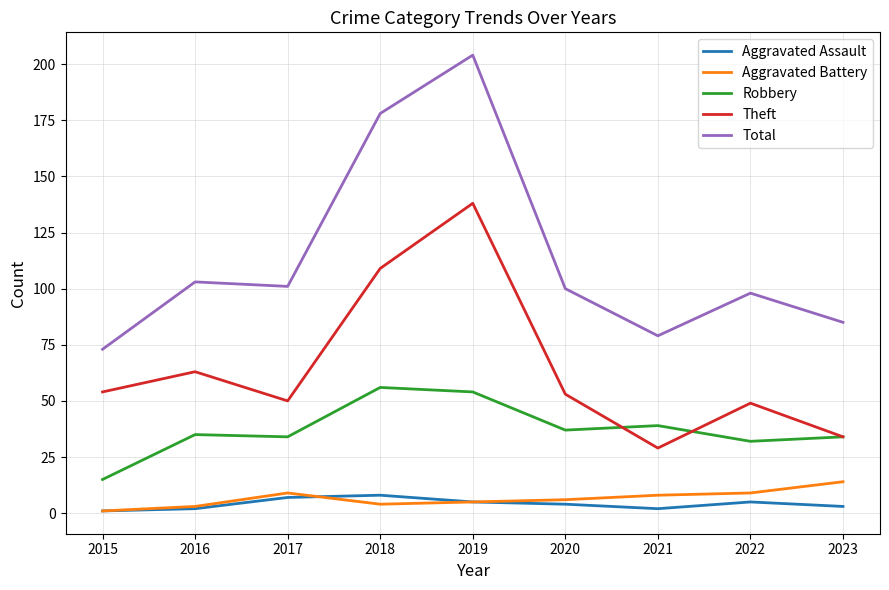

Does the chart have visible grid lines?

Yes